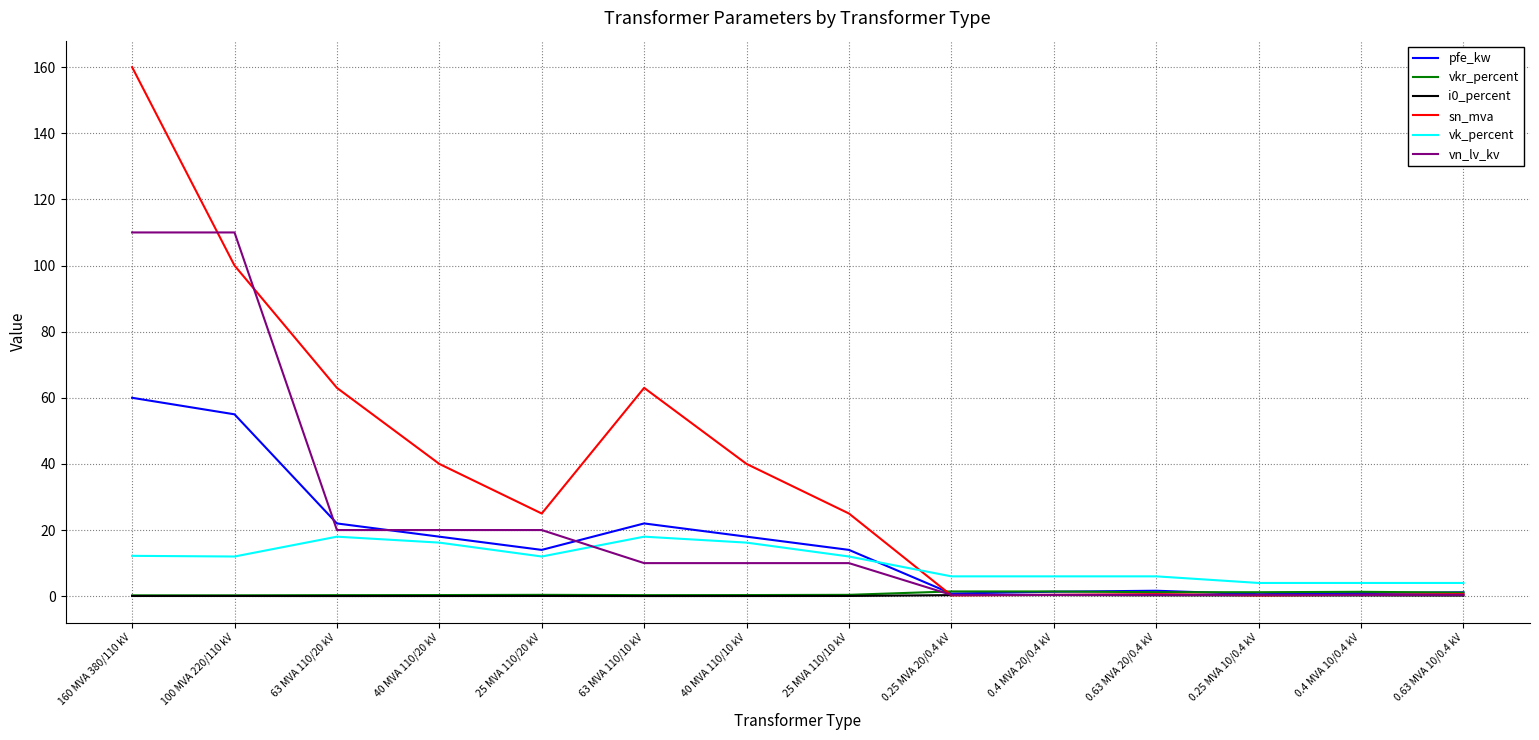

The pfe_kw series shows 18.0 at 40 MVA 110/20 kV. True or false?

True